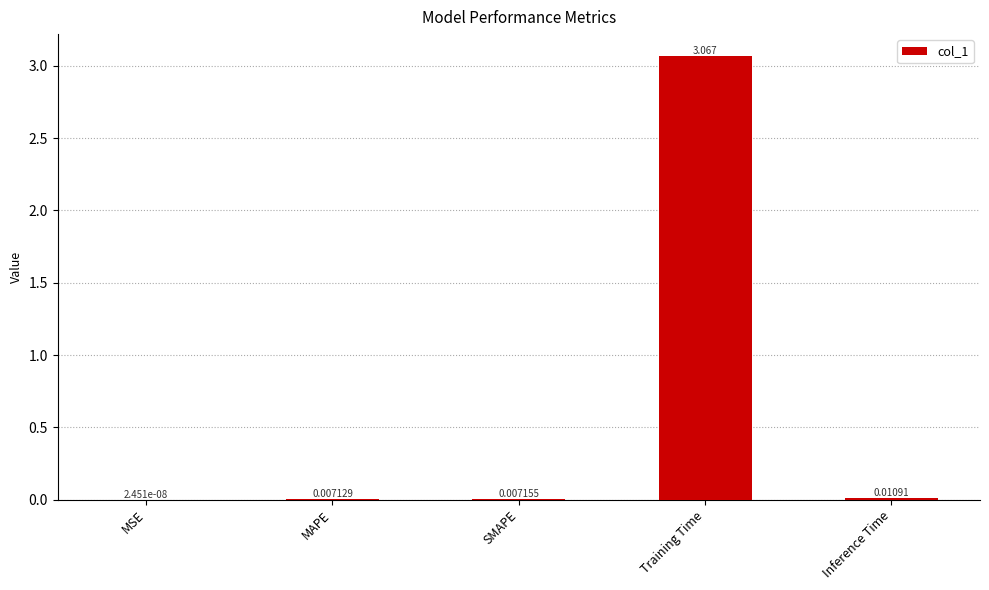

Which label corresponds to the largest value in the chart?

Training Time